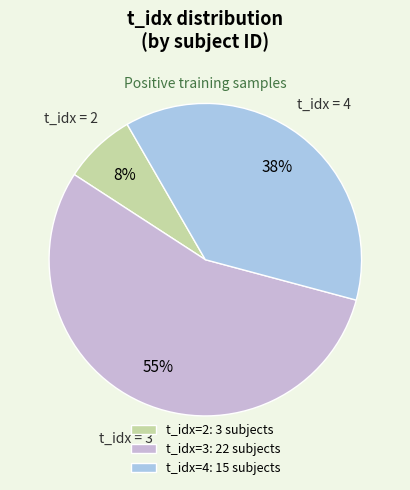

What is the smallest slice in the pie chart?

t_idx=2: 3 subjects